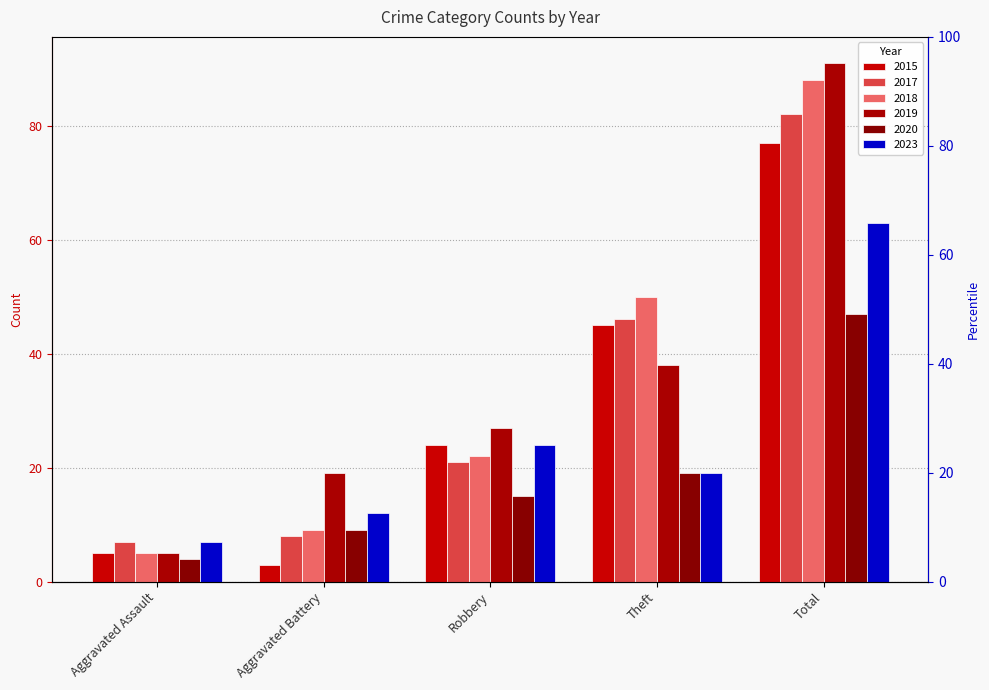

What is the label of the 4th bar from the right?

Aggravated Battery